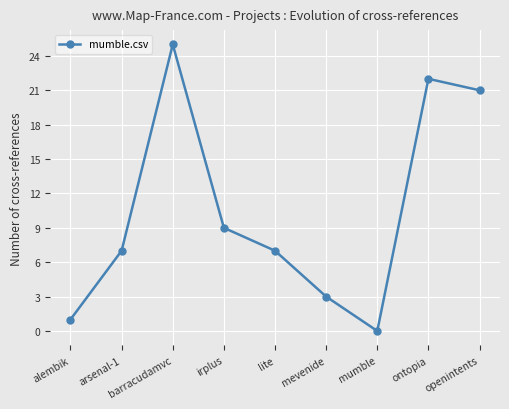

Where is the first local minimum?

mumble